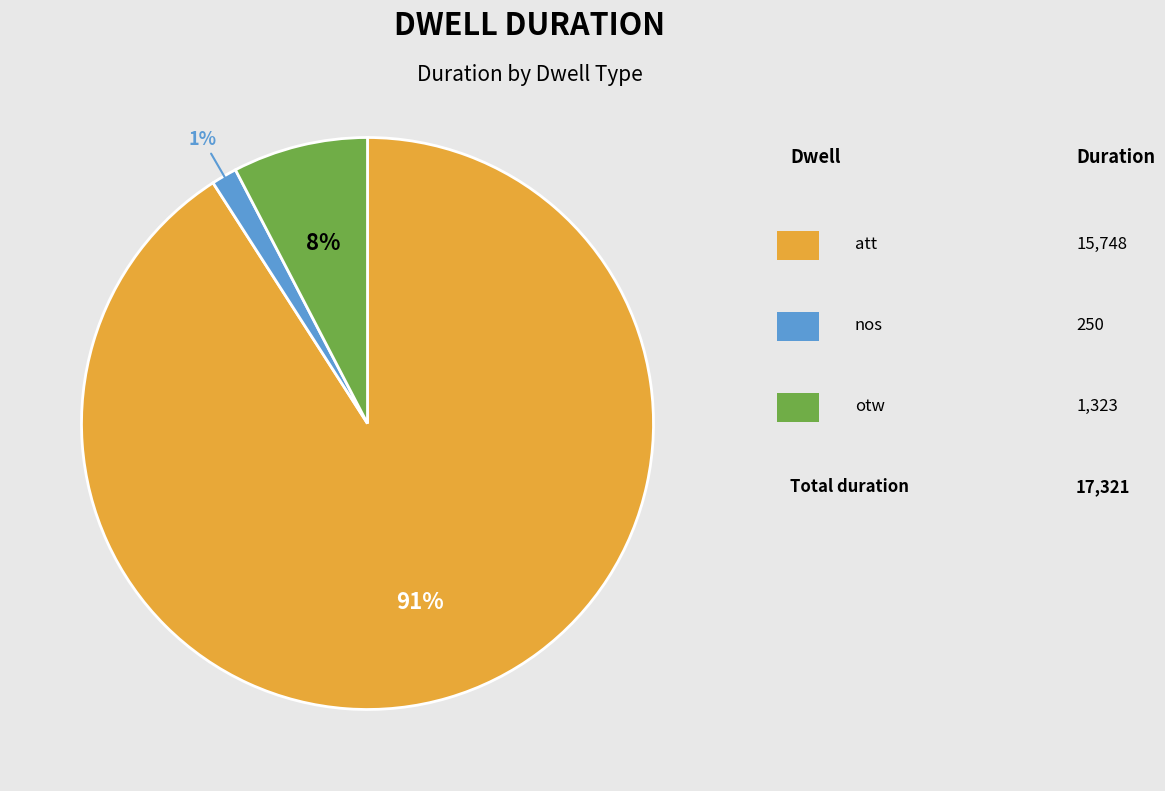

Count the number of slices in the pie.

3